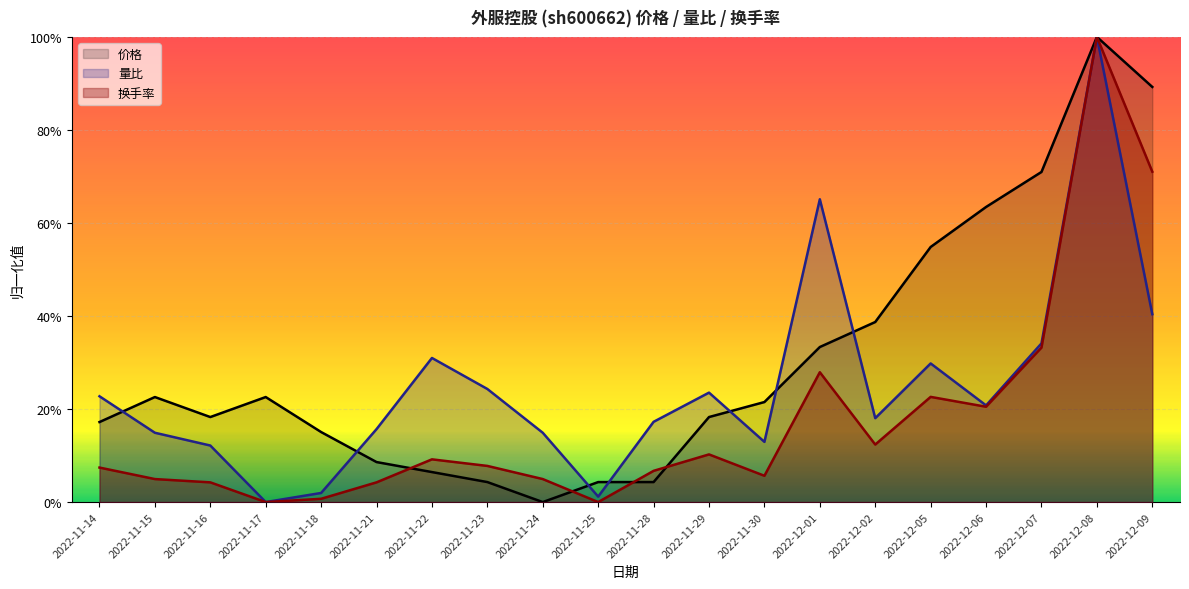

What is the difference between the maximum and minimum values in the 量比 series?

1.0